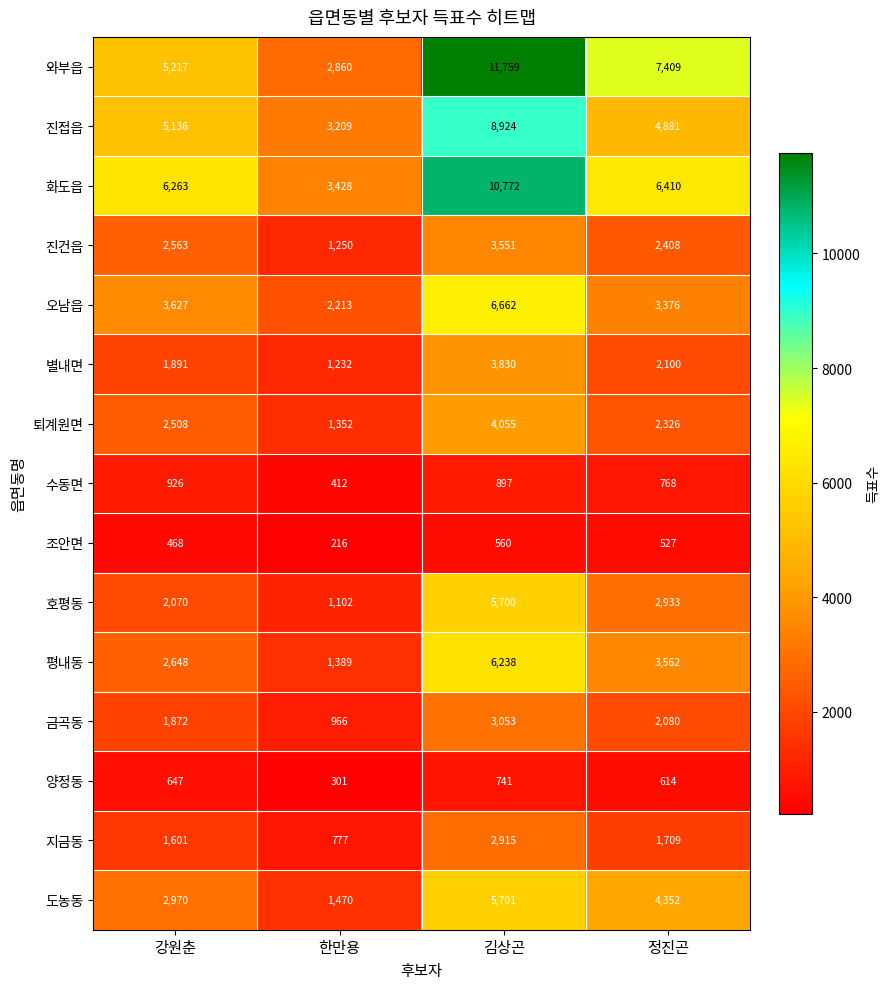

At which category is the sum across all series the highest?

김상곤